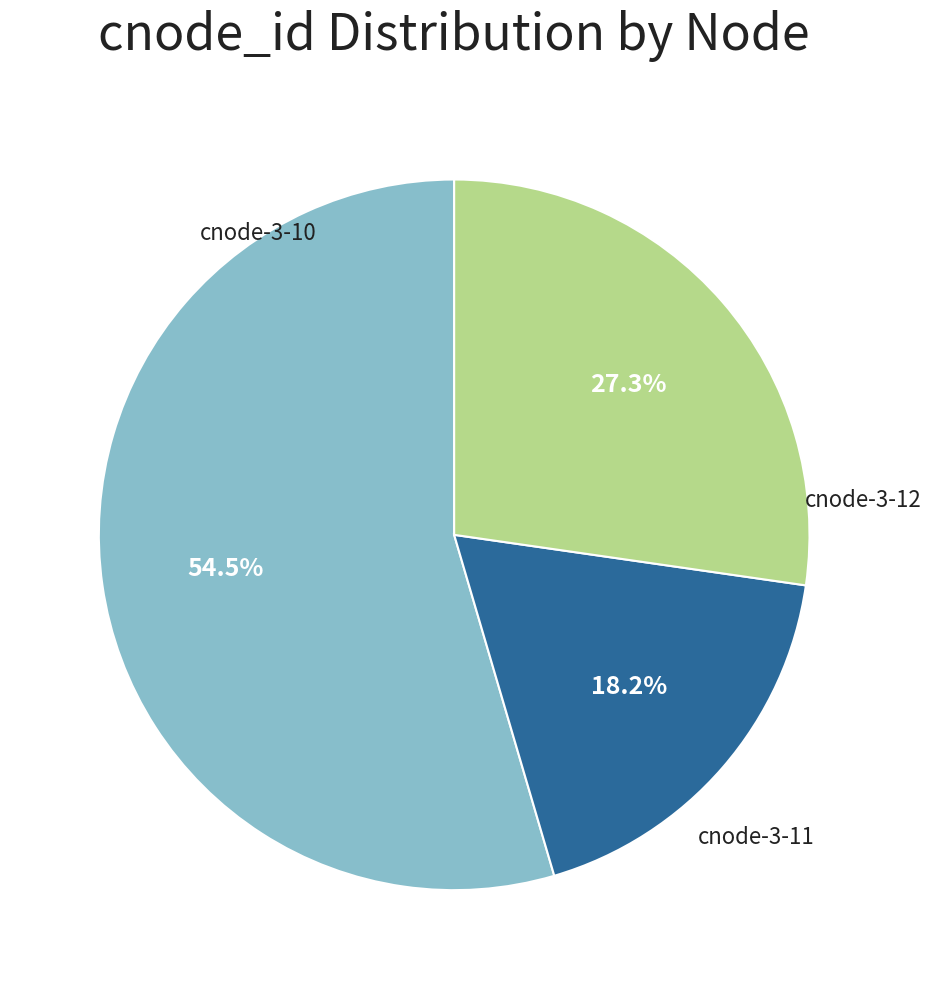

What is the majority slice?

cnode-3-10